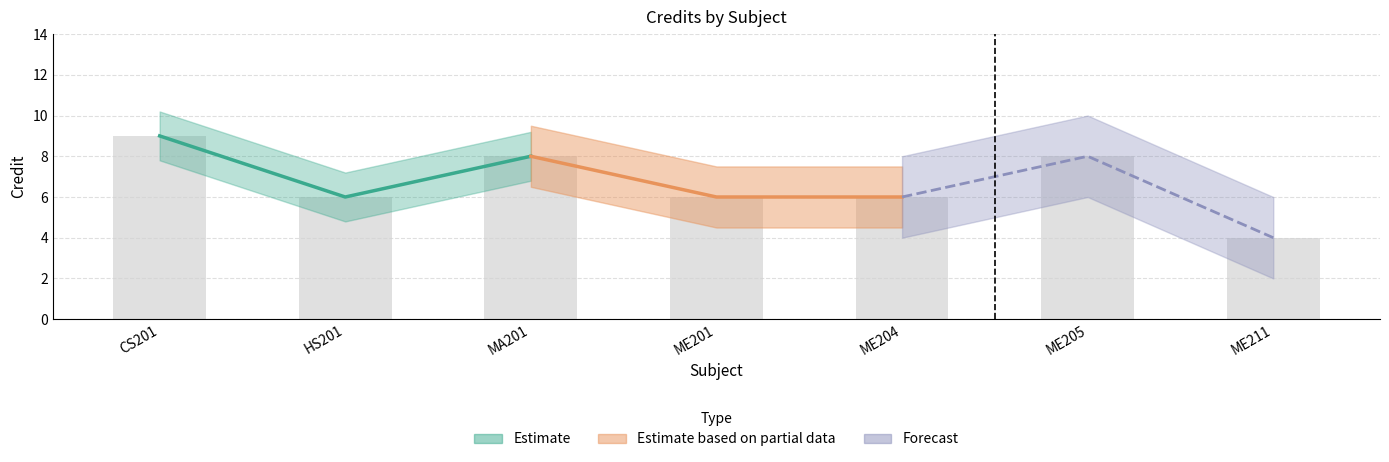

Approximately how many times larger is the value at ME201 compared to ME211?

1.5